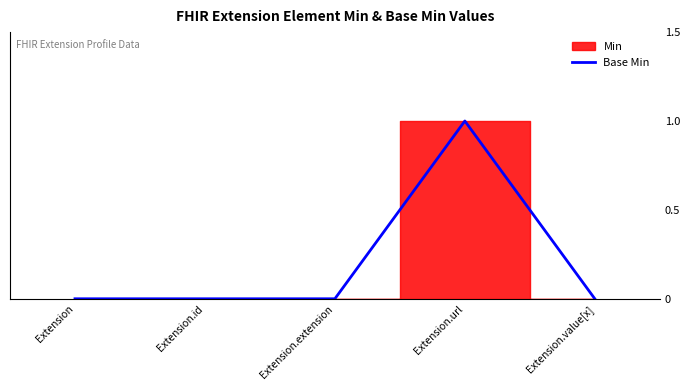

Is it true that the value at Extension.id is 0?

False